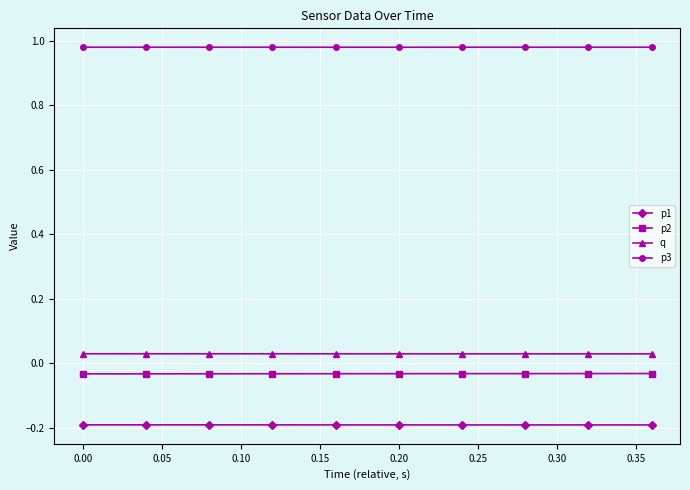

List the series in order of their peak value, lowest first.

p1, p2, q, p3